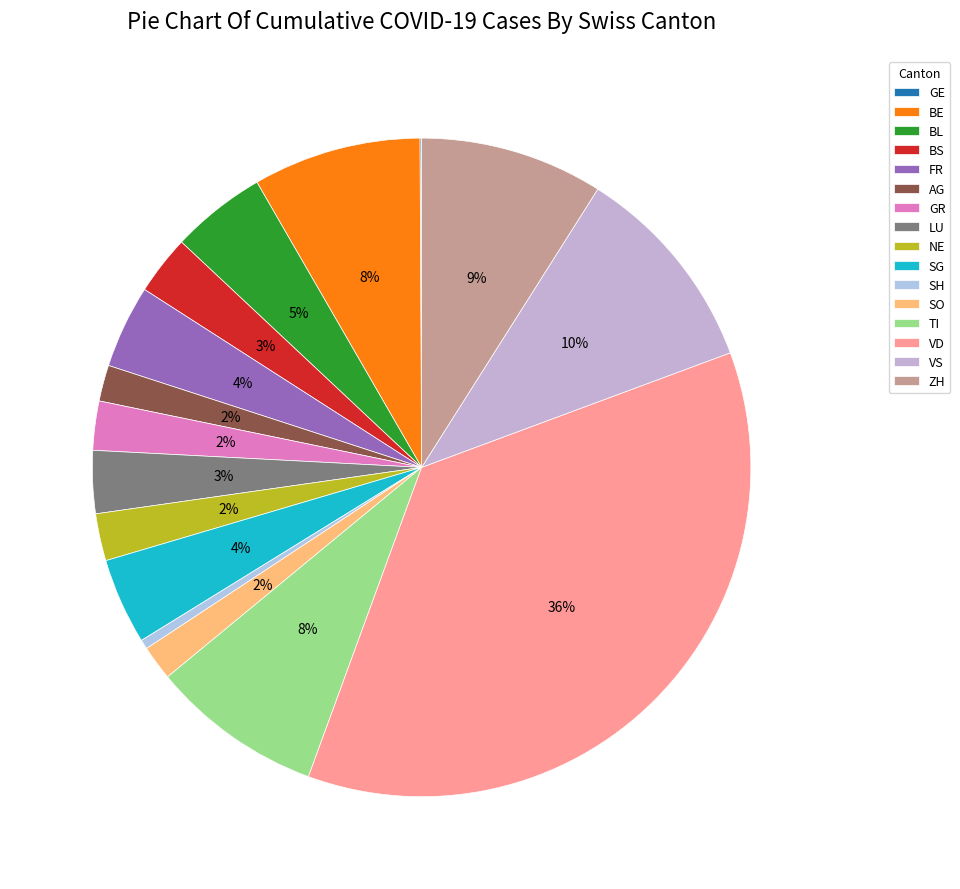

To the nearest percent, what is the average slice percentage?

6%